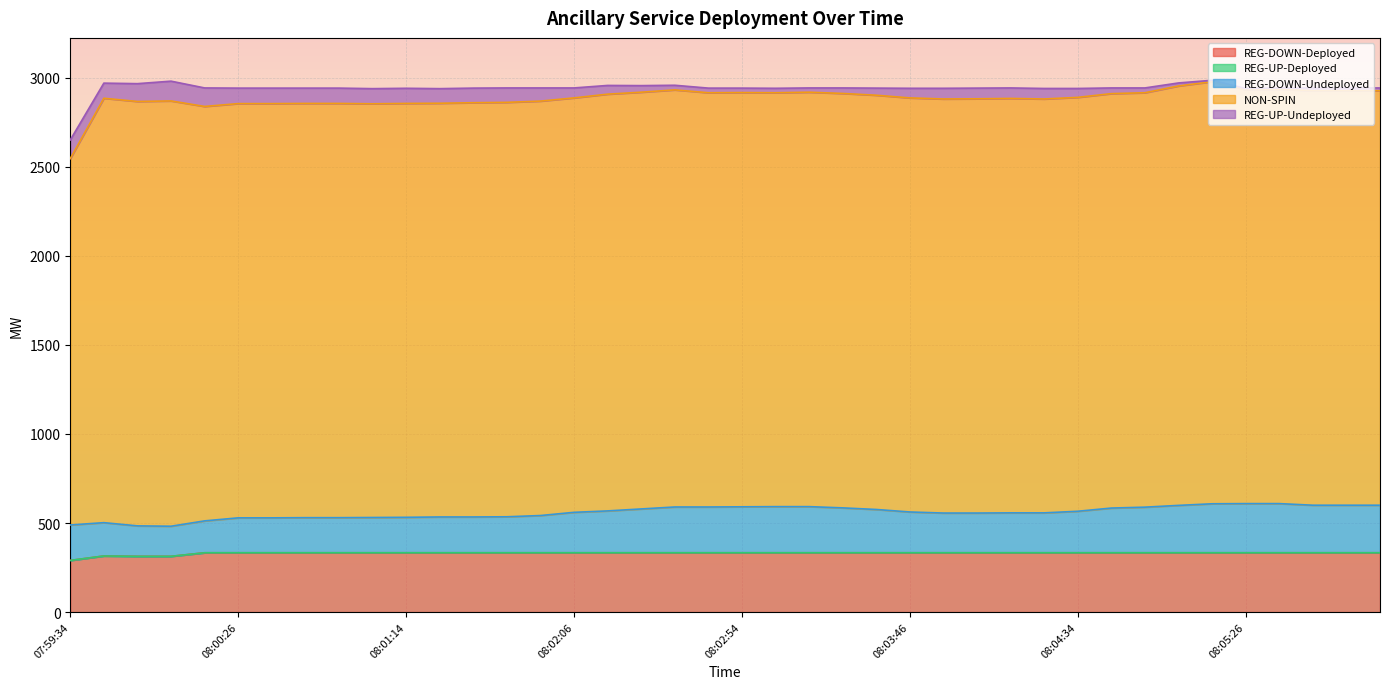

What is the maximum value for REG-DOWN-Deployed?

333